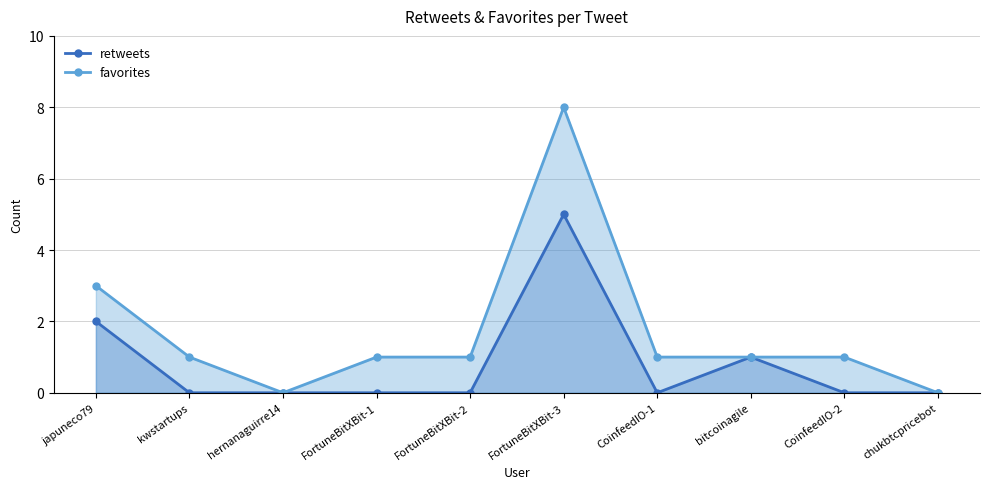

True or false: favorites and retweets cross at least once.

False